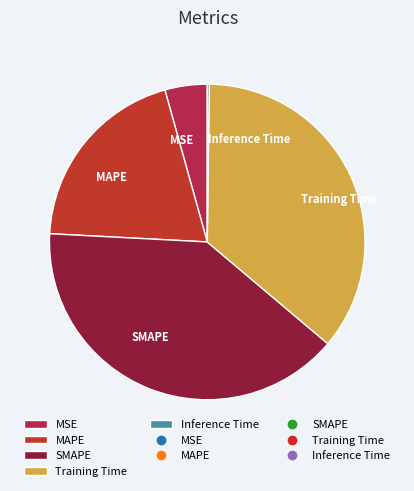

Is it true that SMAPE is 26% of the pie?

False